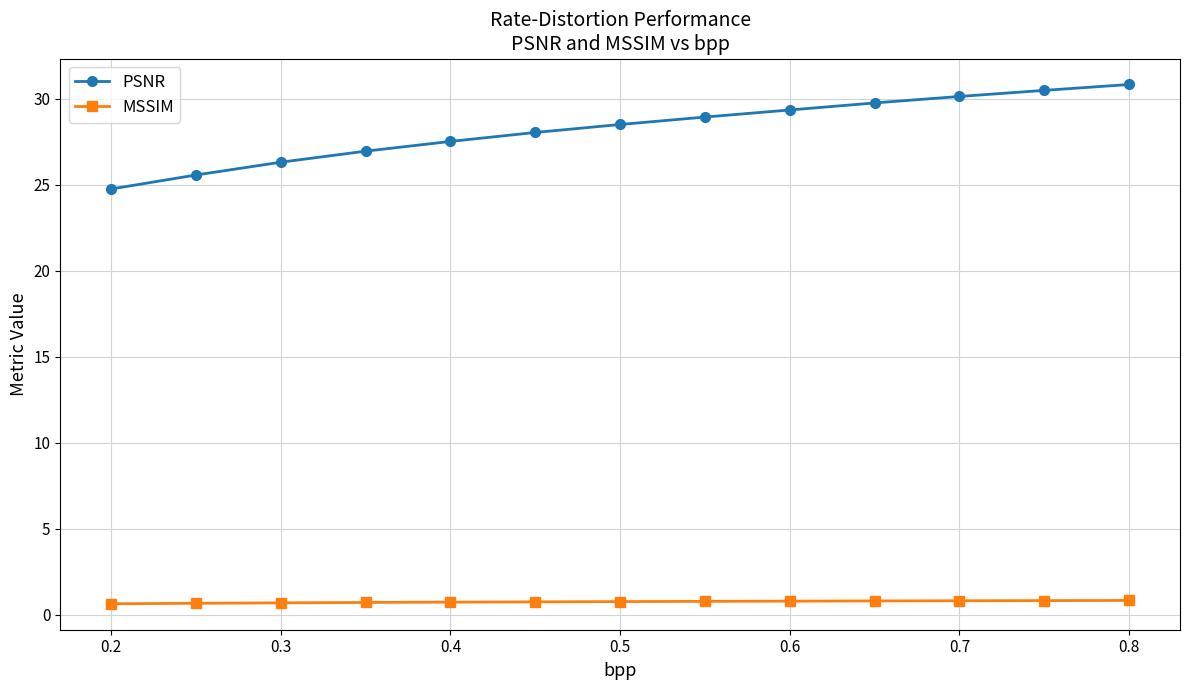

What is the difference between the maximum and second lowest values in the PSNR series?

5.3